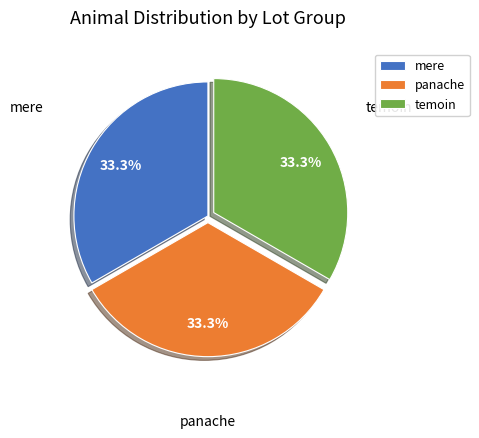

What portion of the pie excludes temoin?

66.7%